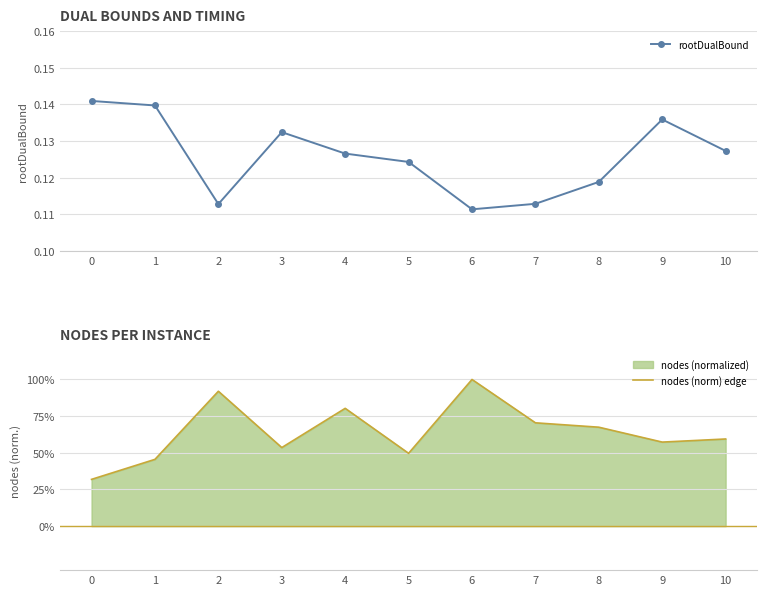

True or false: rootDualBound and nodes (norm) edge cross at least once.

False